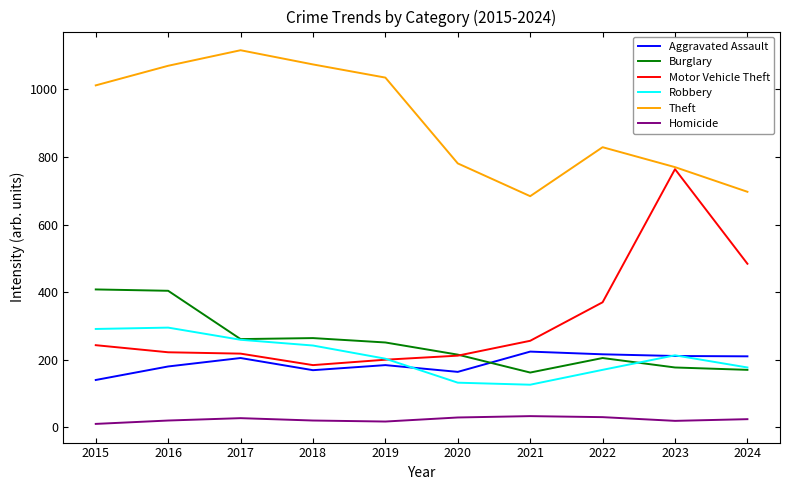

Which series ends up on top after the final intersection of Aggravated Assault and Burglary?

Aggravated Assault